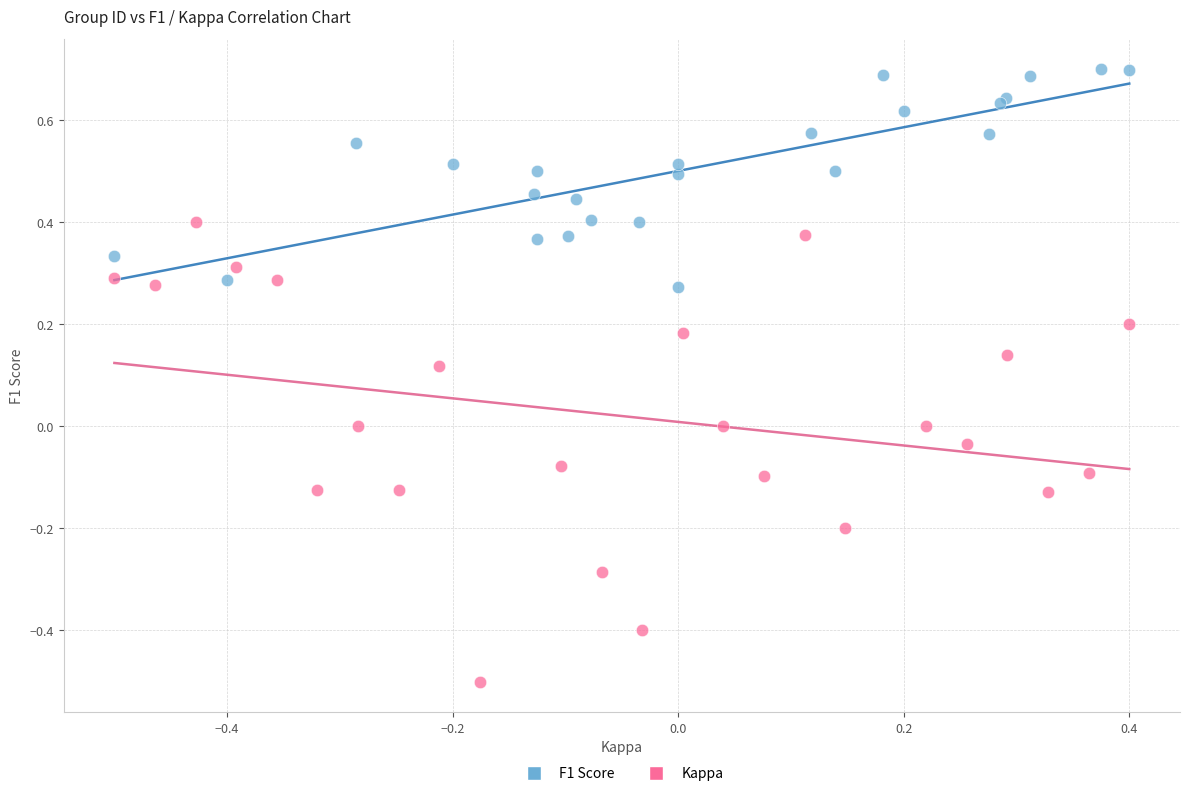

Which series has the widest spread of Y values?

Kappa